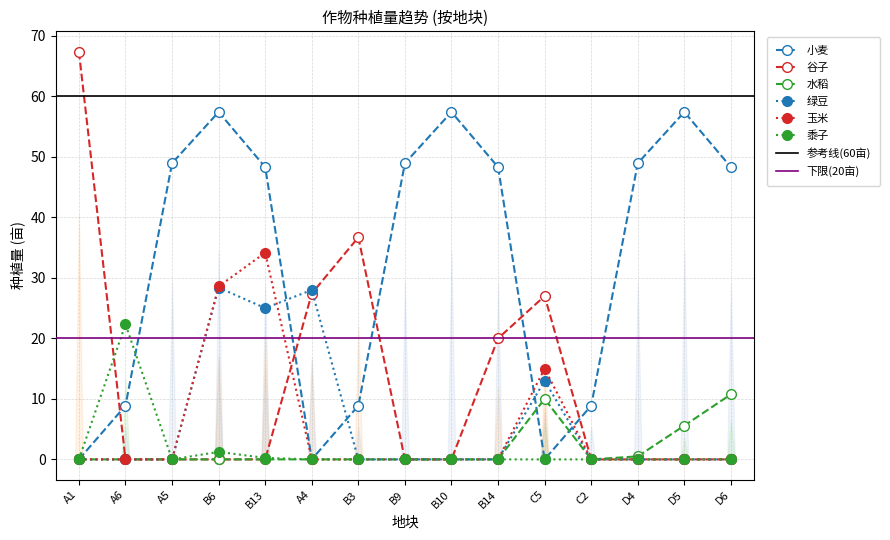

At how many categories does at least one series exceed 21?

14